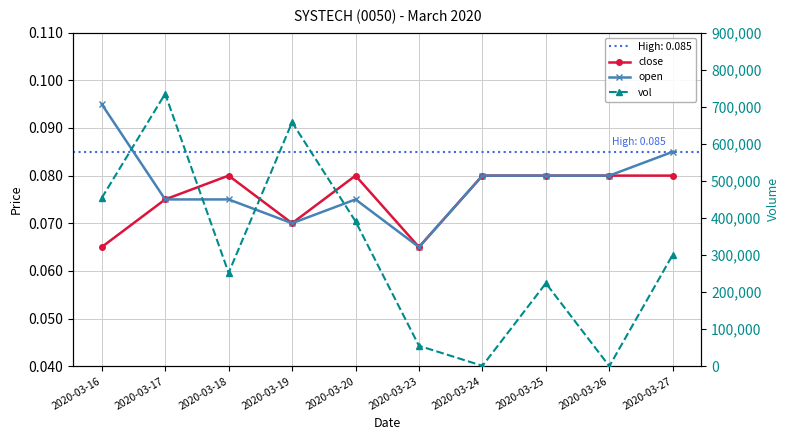

Reading left to right, transcribe all the data shown in this chart.

close: 0.1	0.1	0.1	0.1	0.1	0.1	0.1	0.1	0.1	0.1
open: 0.1	0.1	0.1	0.1	0.1	0.1	0.1	0.1	0.1	0.1
vol: 453800.0	735100.0	251900.0	658000.0	390900.0	55000.0	1000.0	223800.0	0.0	301000.0